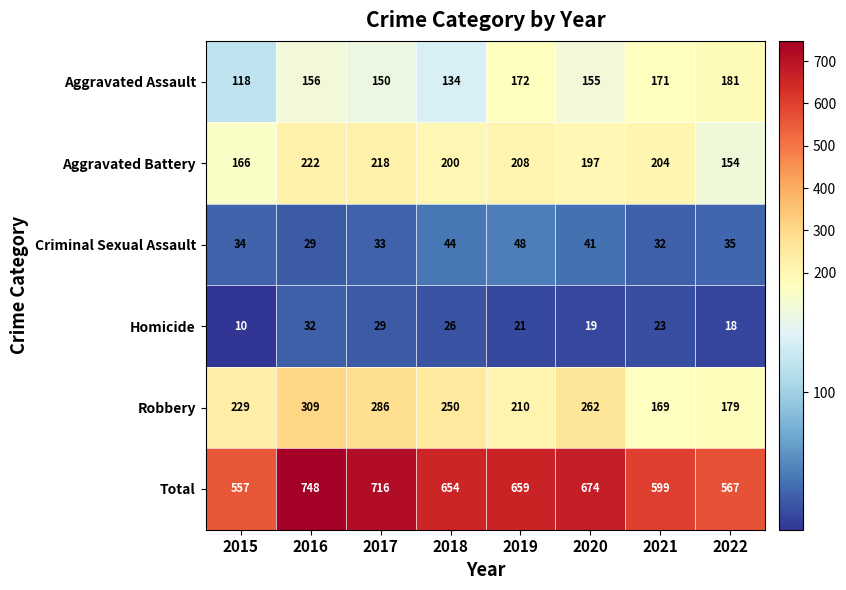

What is the total value across all series at 2017?

1432